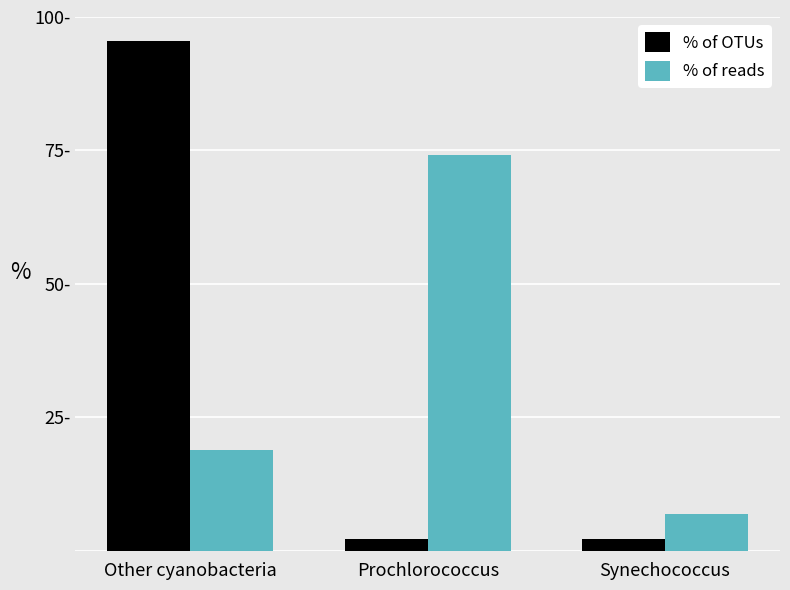

Which series has the widest spread of values?

% of OTUs